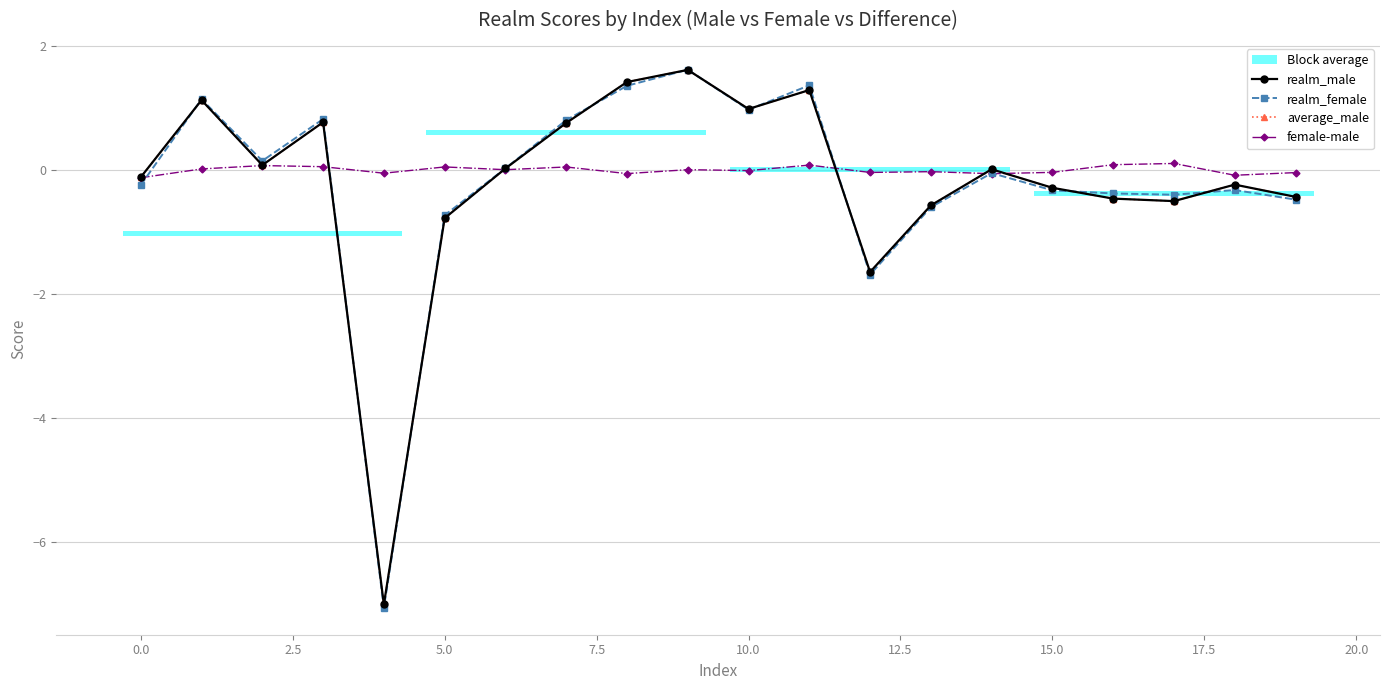

Does the chart display data point markers on the line(s)?

Yes